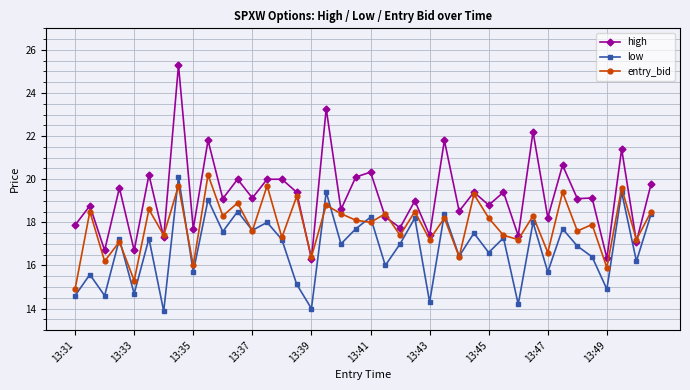

List the series in order of their overall mean, lowest first.

low, entry_bid, high